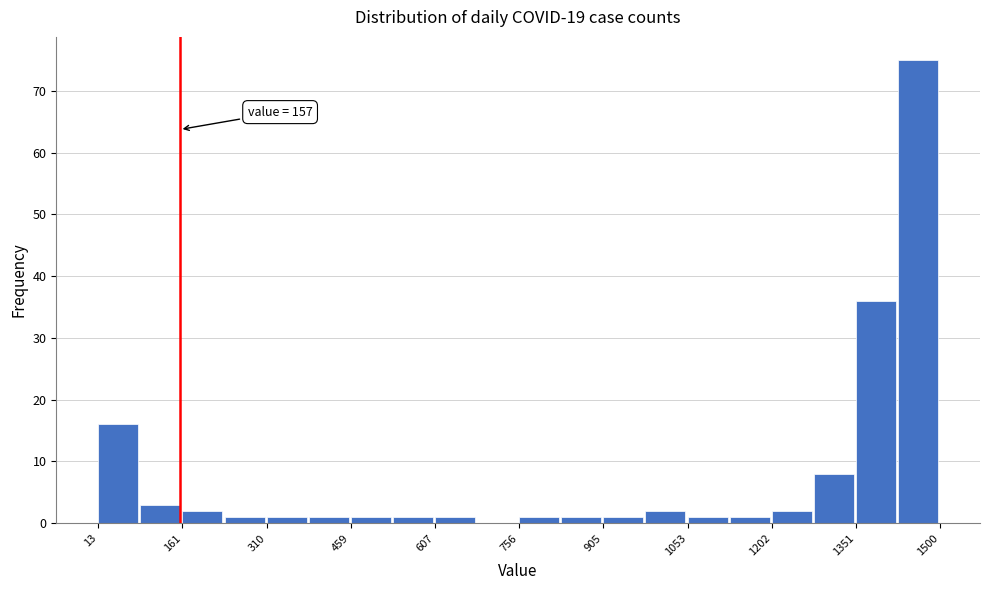

Read against the x-axis, roughly where is the centre of the tallest bar?

1460